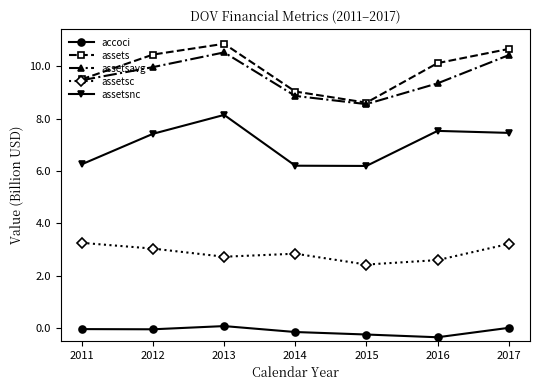

What is the highest value of the assetsnc series?

8.1